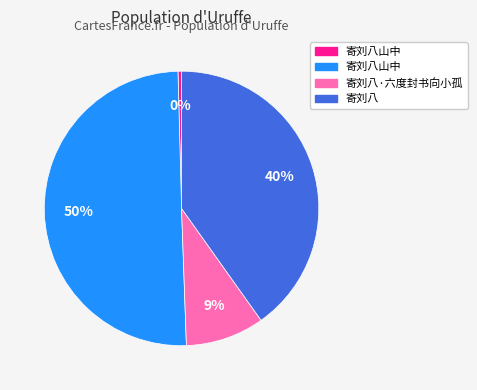

To the nearest percent, what is the average slice percentage?

25%